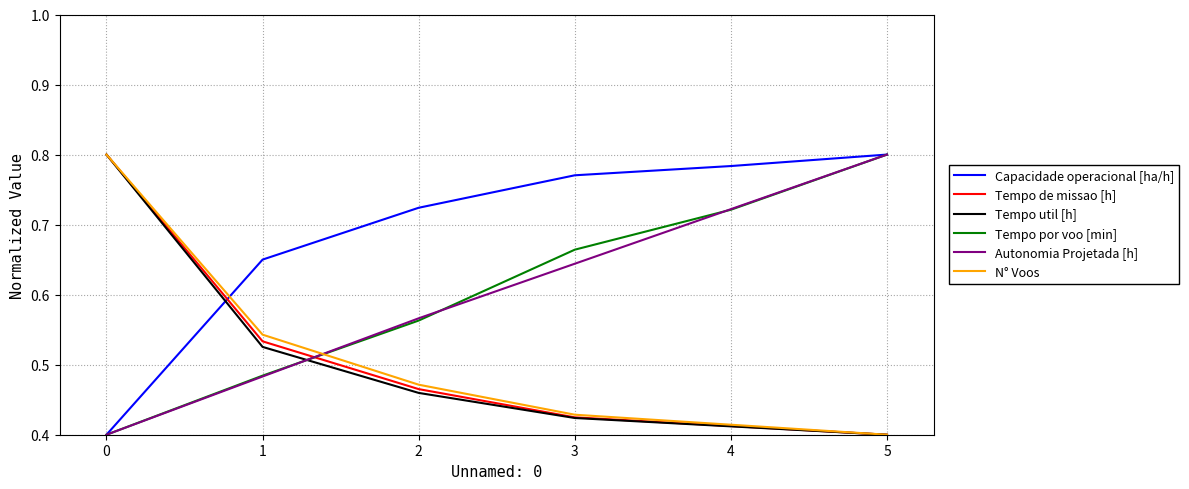

What is the spread (max minus min) of values at 2?

0.3